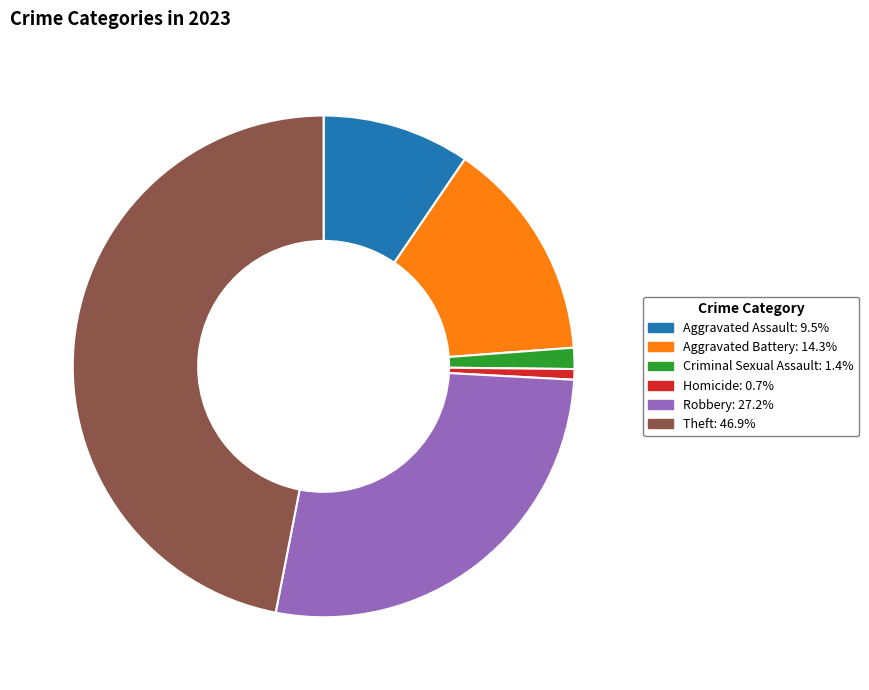

What is the ratio of the value at Criminal Sexual Assault to the value at Aggravated Assault?

0.1